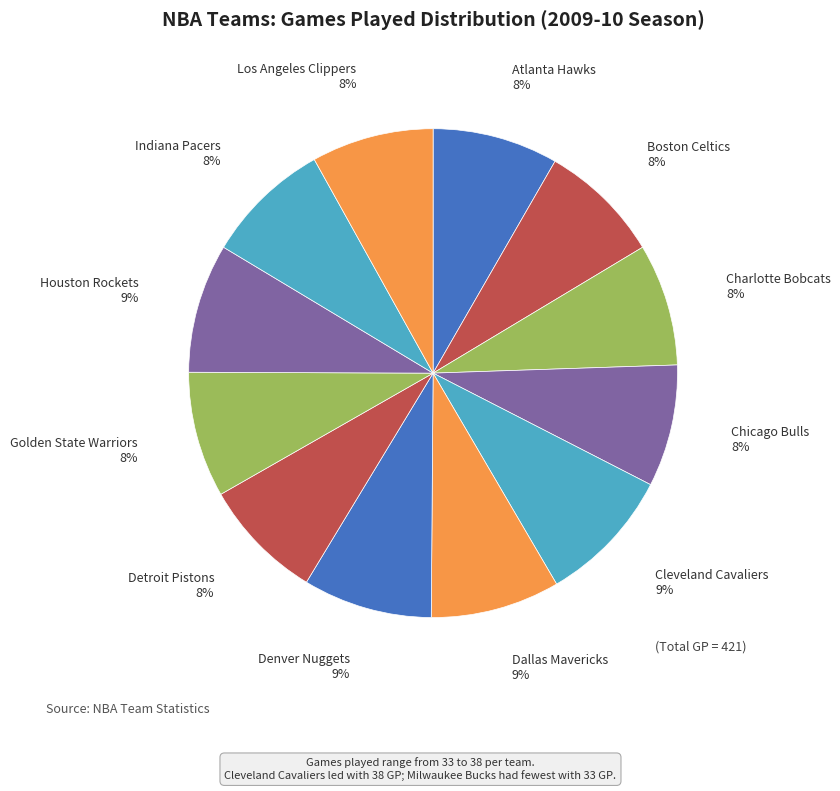

To the nearest percent, what is the difference between the largest and smallest slice percentages?

1%